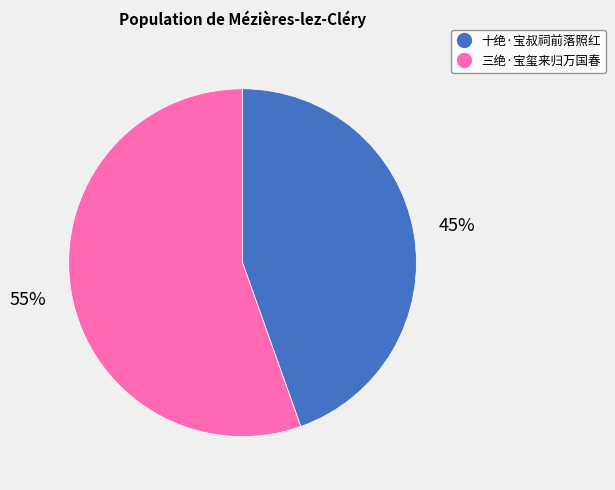

To the nearest percent, what is the average slice percentage?

50%